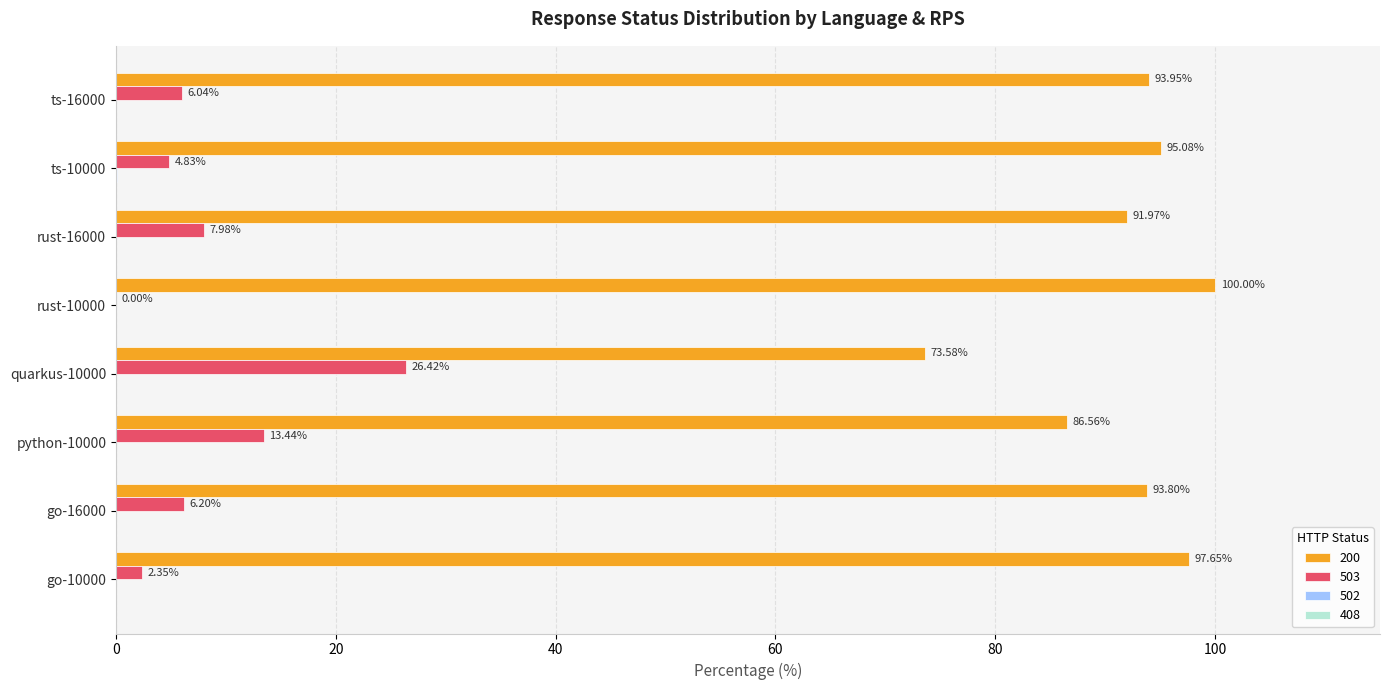

What value does the 200 series have at python-10000?

86.6